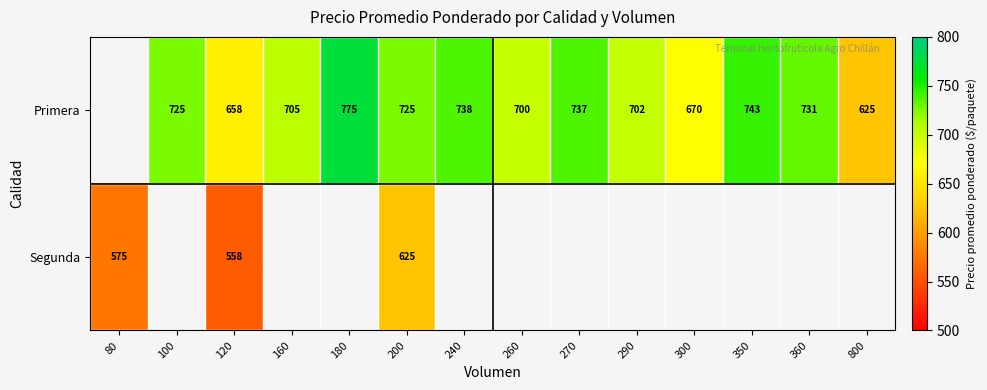

What is the sum of the Primera values at 120 and 260?

1358